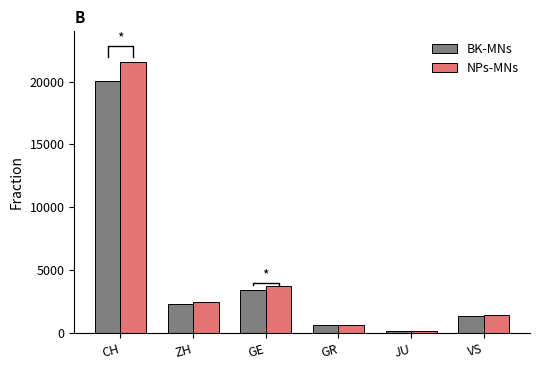

How many bars are there in total?

12